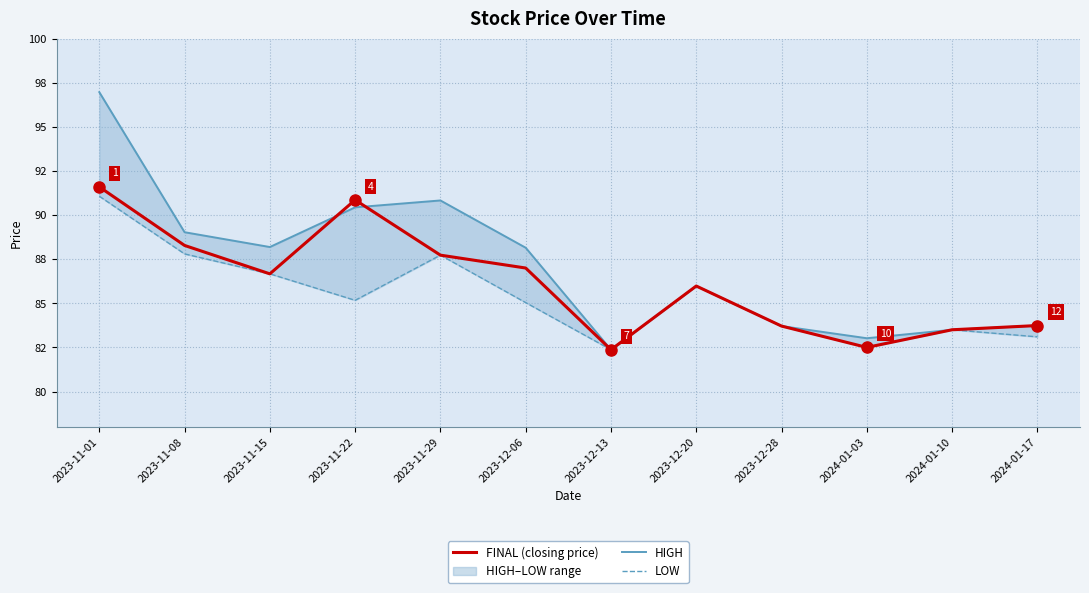

Rank the series by their average value, from highest to lowest.

HIGH, FINAL (closing price), LOW